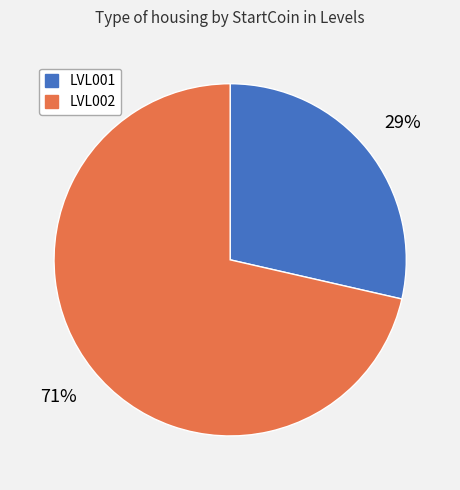

Does LVL001 represent more than half of the total?

No